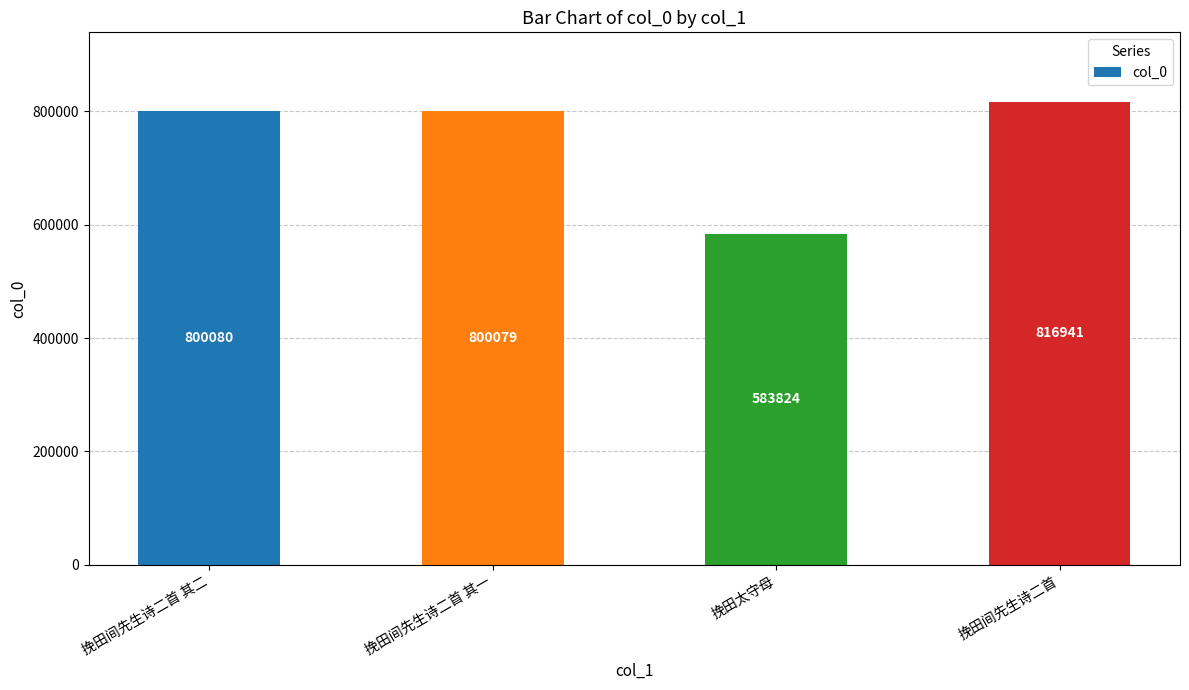

Which label corresponds to the largest value in the chart?

挽田间先生诗二首